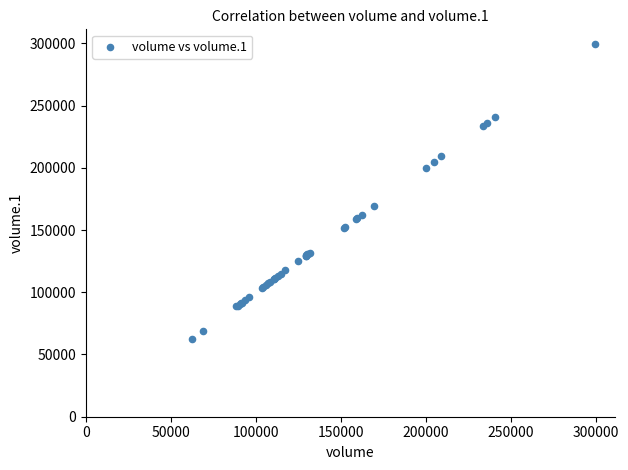

What Y value in the scatter plot is closest to 180860?

169604